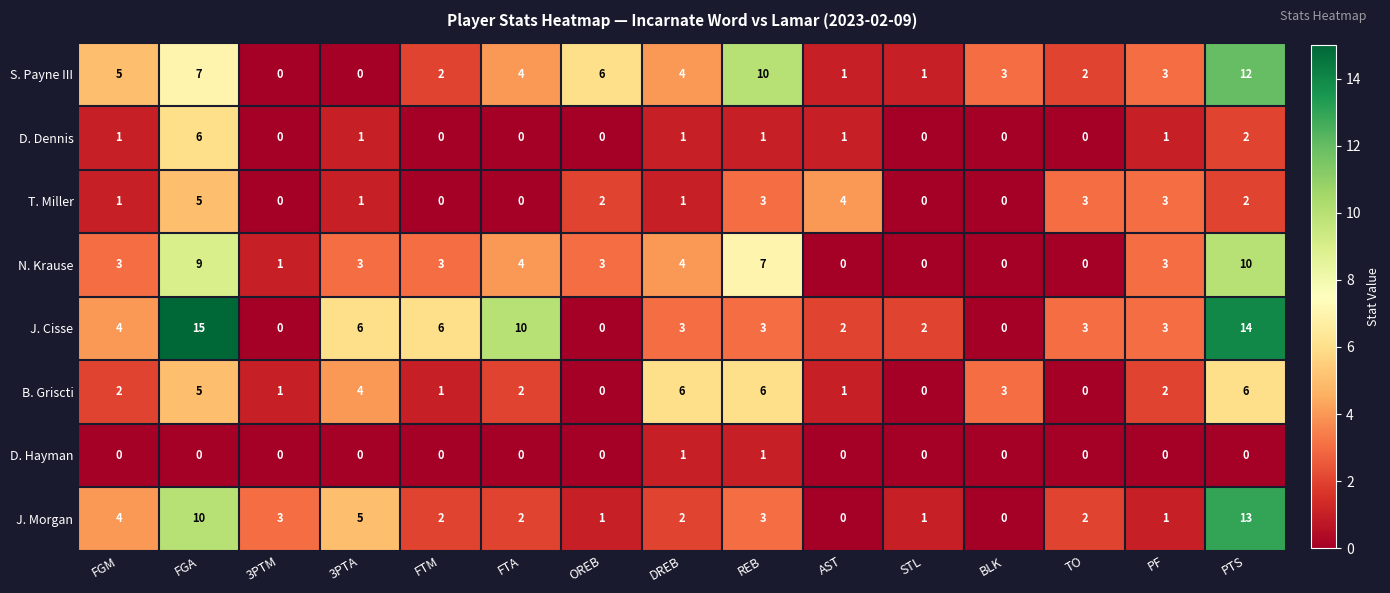

What is the difference between the second highest and minimum values in the N. Krause series?

9